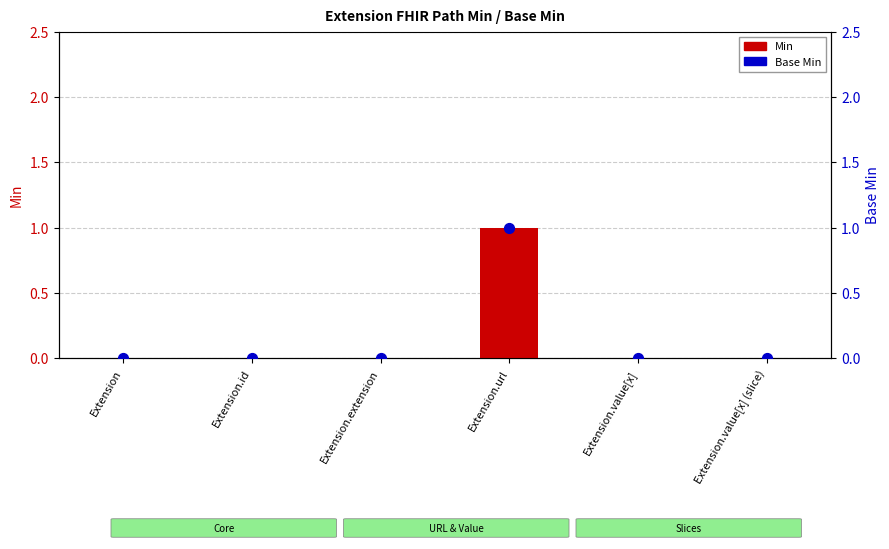

Which series has the largest Y range (max minus min)?

Min